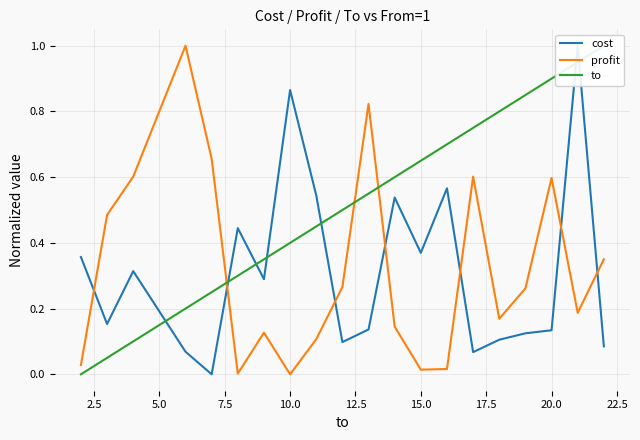

What is the maximum value for profit?

1.0